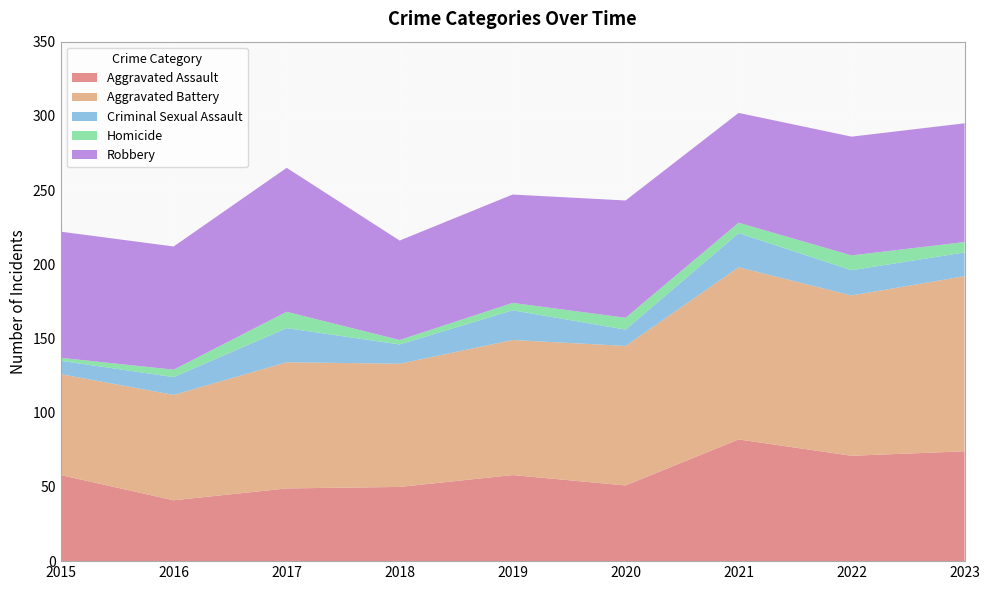

Reading left to right, extract all data points from this chart.

Aggravated Assault: 2015=58	2016=41	2017=49	2018=50	2019=58	2020=51	2021=82	2022=71	2023=74
Aggravated Battery: 2015=68	2016=71	2017=85	2018=83	2019=91	2020=94	2021=116	2022=108	2023=118
Criminal Sexual Assault: 2015=9	2016=12	2017=23	2018=13	2019=20	2020=11	2021=23	2022=17	2023=16
Homicide: 2015=2	2016=5	2017=11	2018=3	2019=5	2020=8	2021=7	2022=10	2023=7
Robbery: 2015=85	2016=83	2017=97	2018=67	2019=73	2020=79	2021=74	2022=80	2023=80